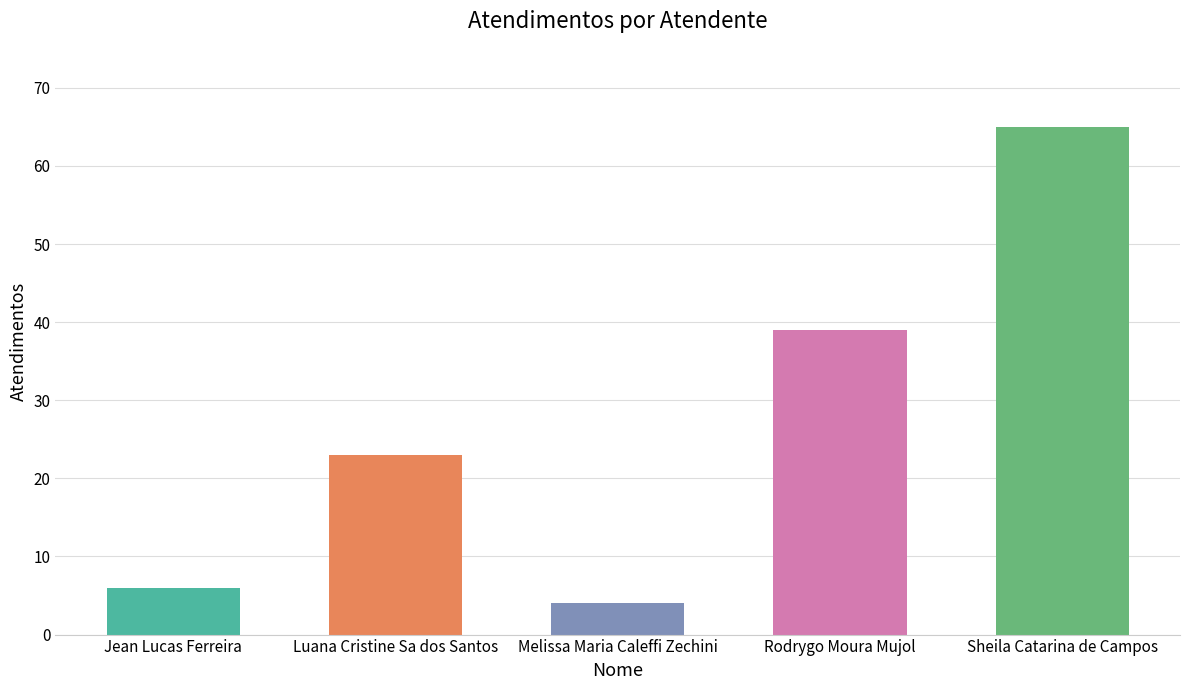

What is the label of the 3rd bar from the left?

Melissa Maria Caleffi Zechini